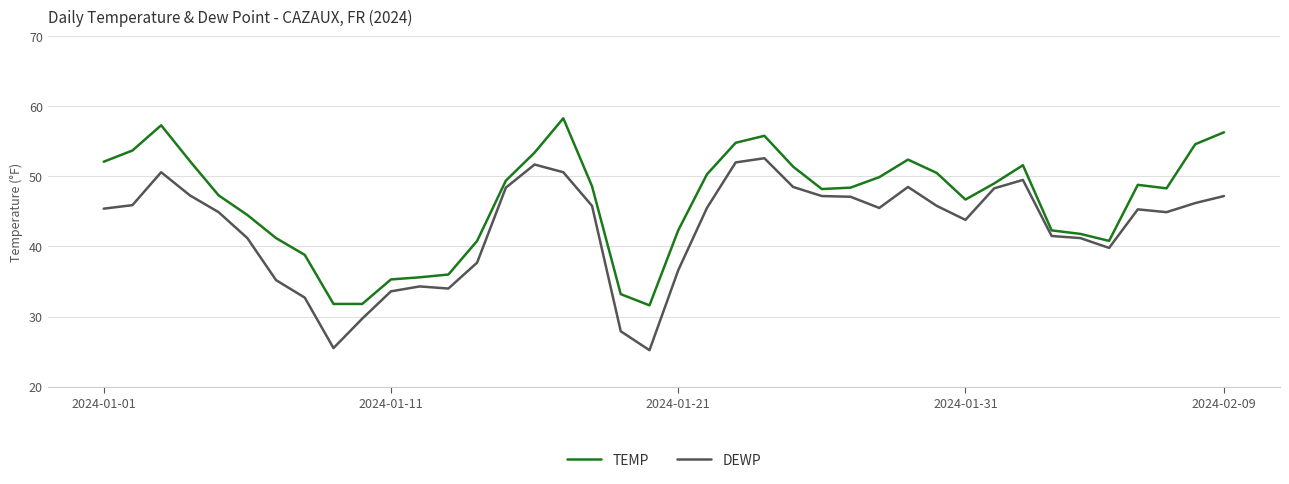

Rank the series by their average value, from highest to lowest.

TEMP, DEWP